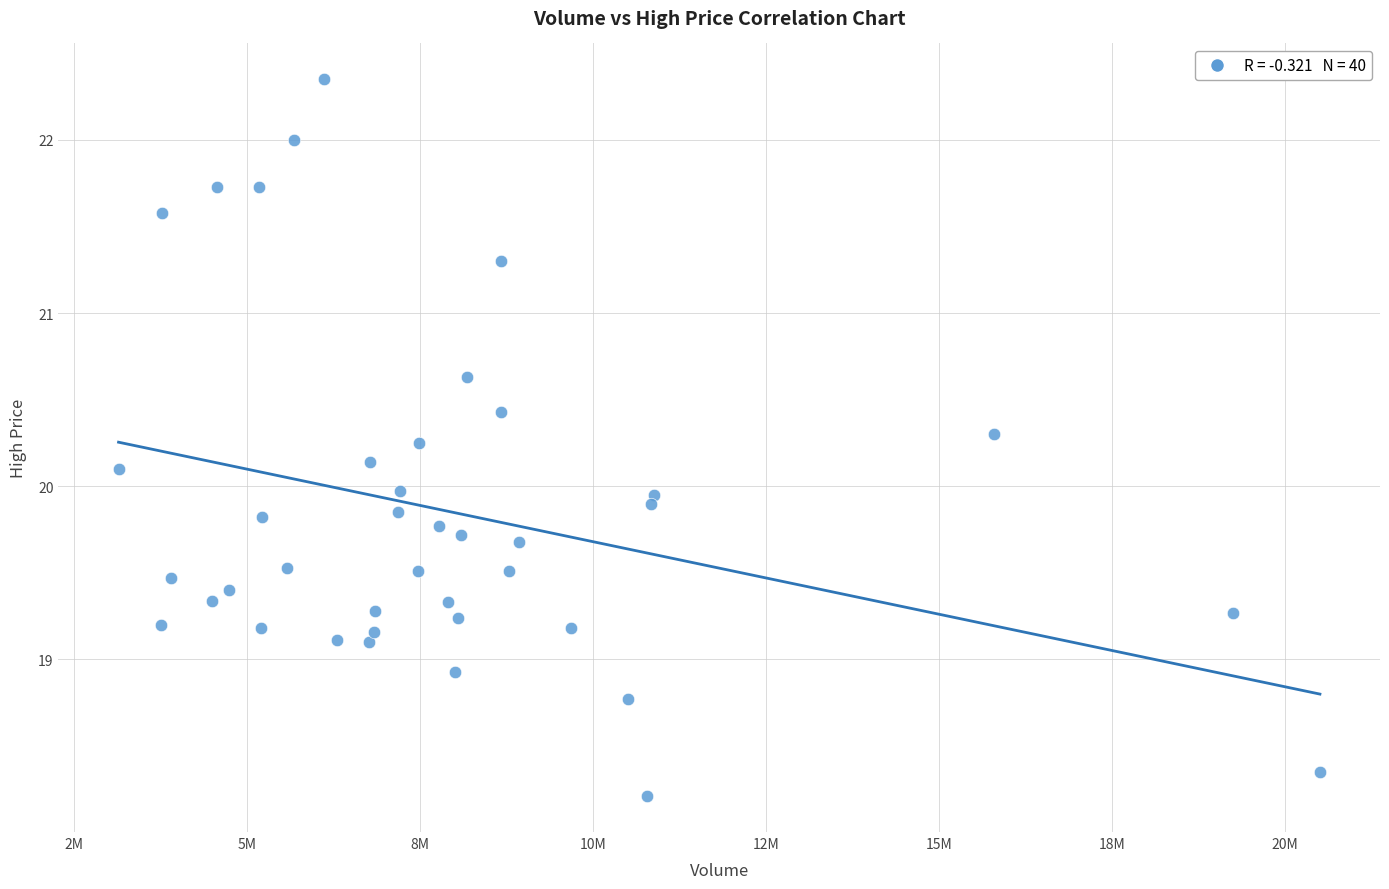

What is the range of X values (max minus min)?

17359300.0